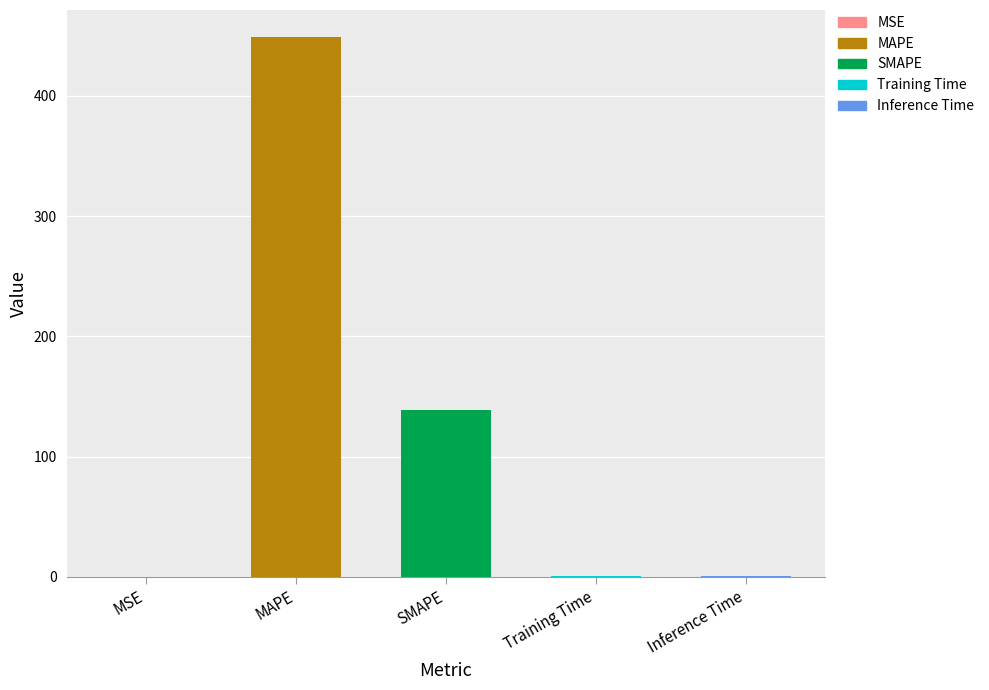

Rank the categories by value from lowest to highest.

MSE, Training Time, Inference Time, SMAPE, MAPE